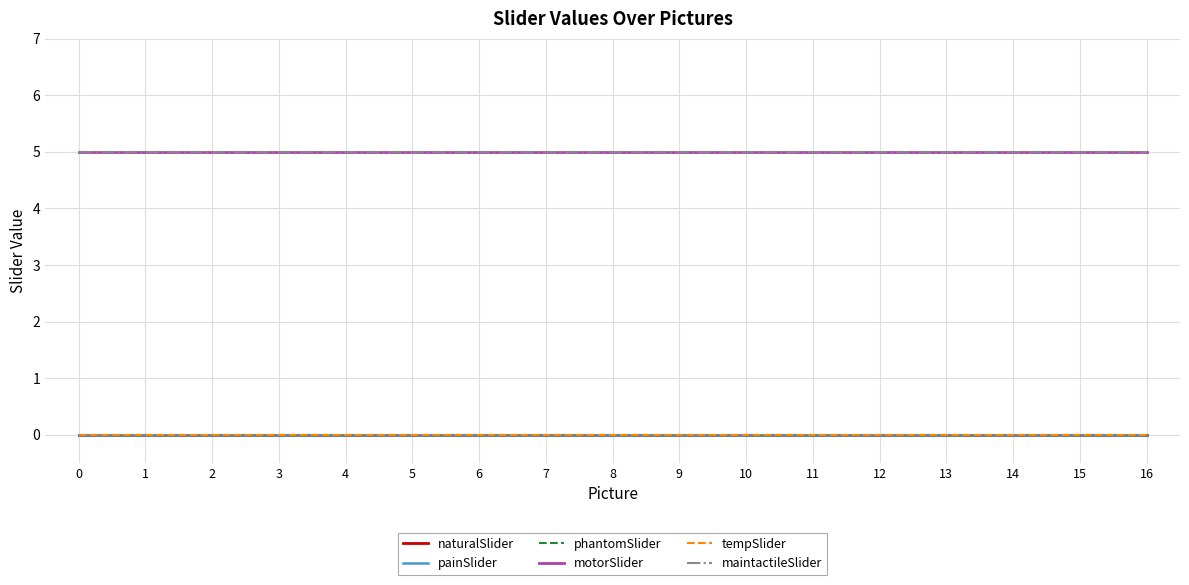

Which has a higher value, 1 or 8?

1